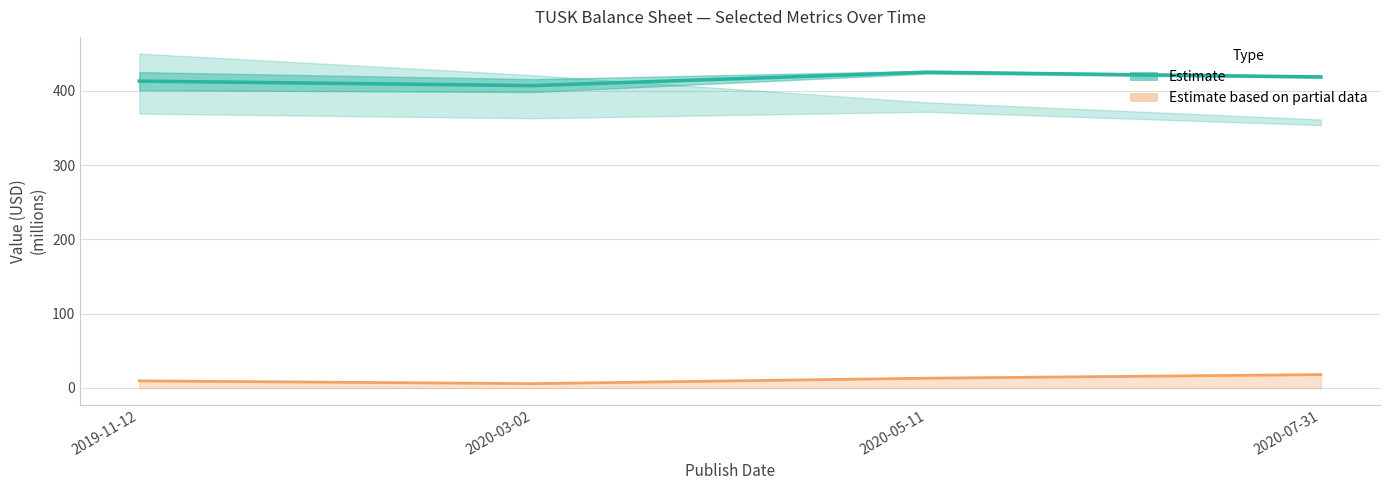

Does the chart display data point markers on the line(s)?

No